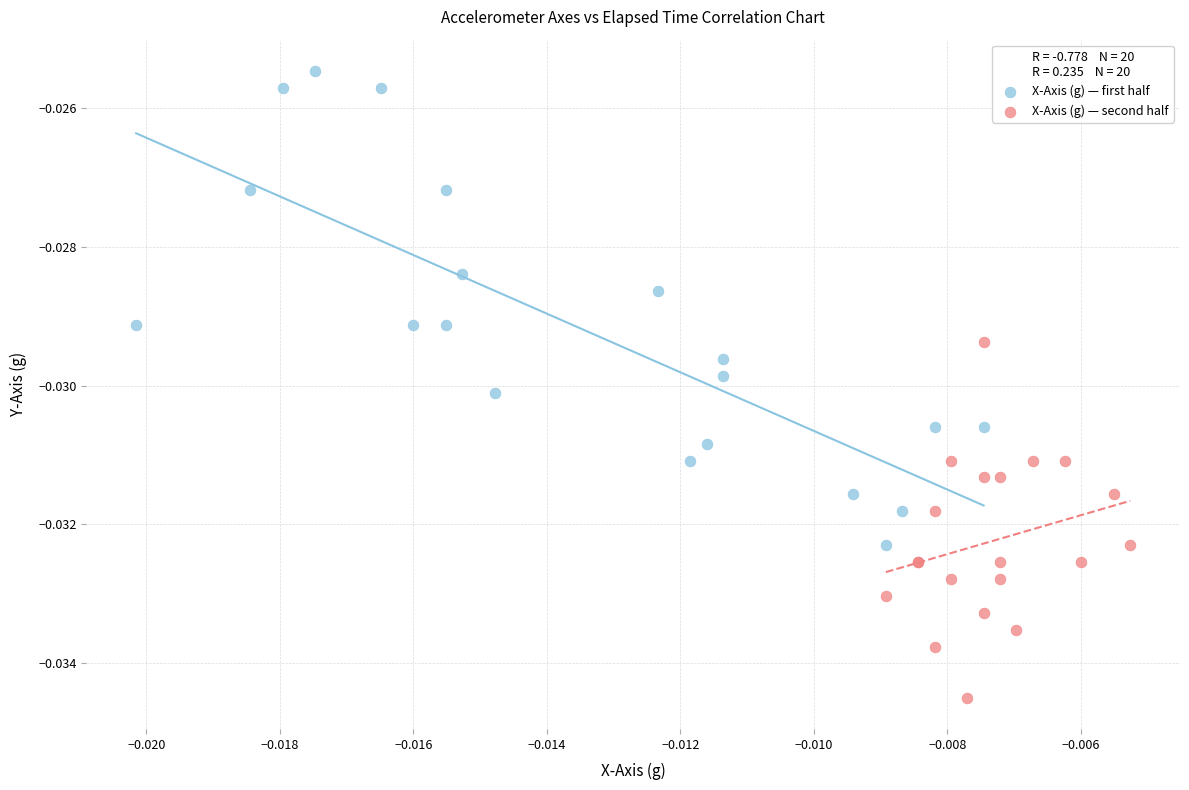

Which series reaches the maximum Y coordinate?

X-Axis (g) — first half